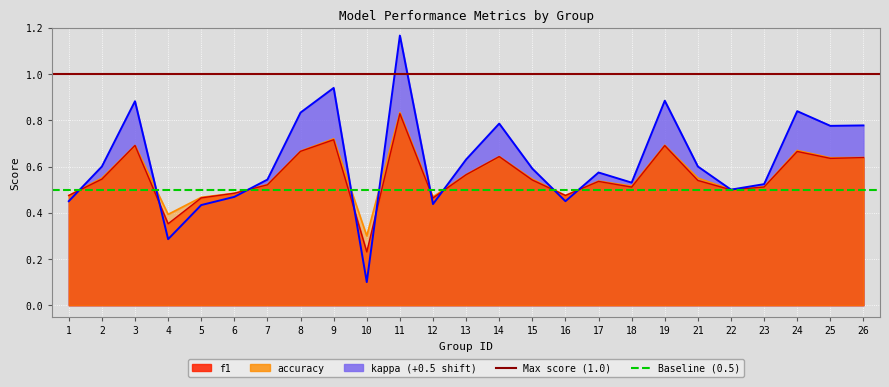

What is the value of the Max score (1.0) point at the 1st from the left?

1.0